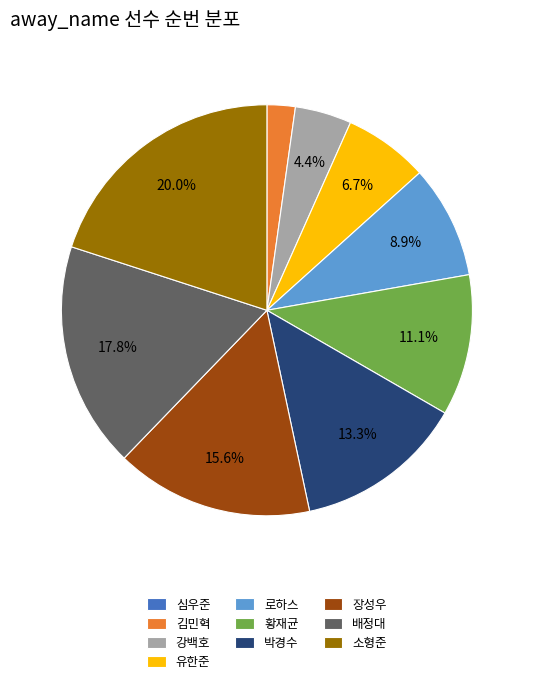

Which has a higher value, 로하스 or 박경수?

박경수